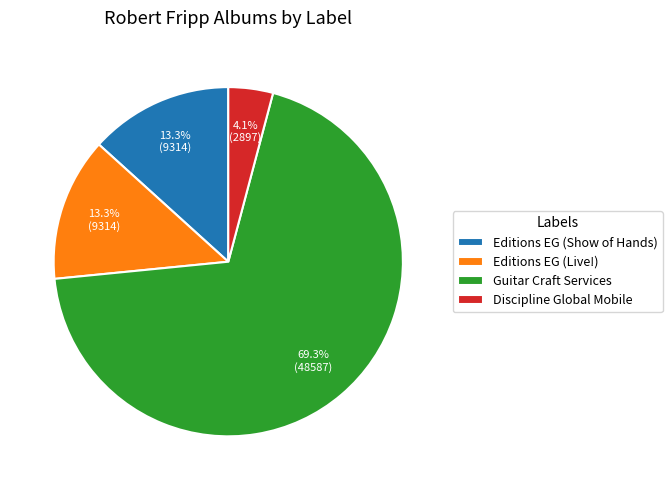

What portion of the pie excludes Discipline Global Mobile?

95.9%